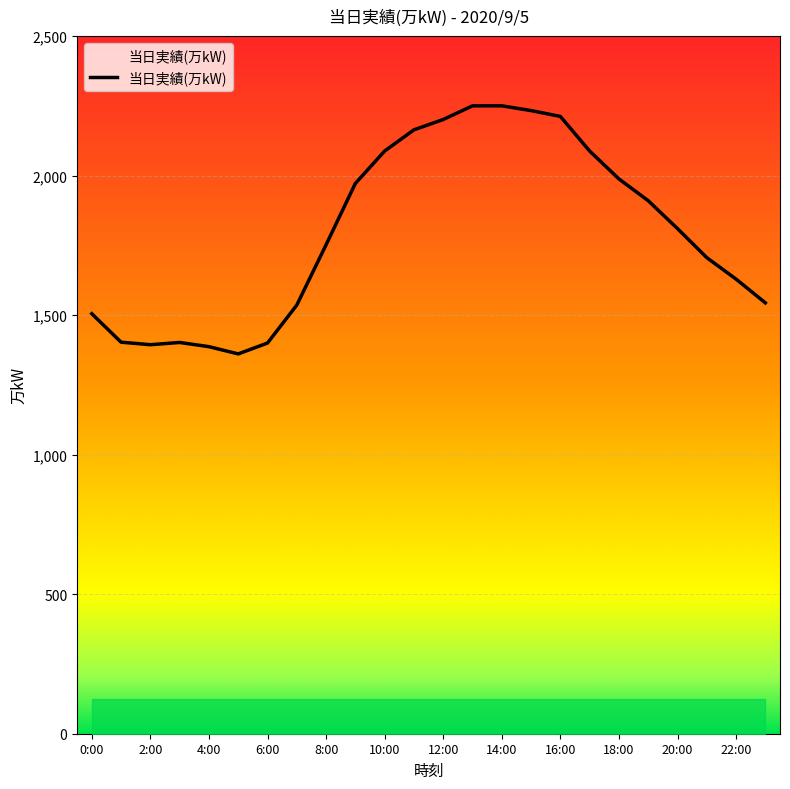

Count the number of values greater than 1810.

11